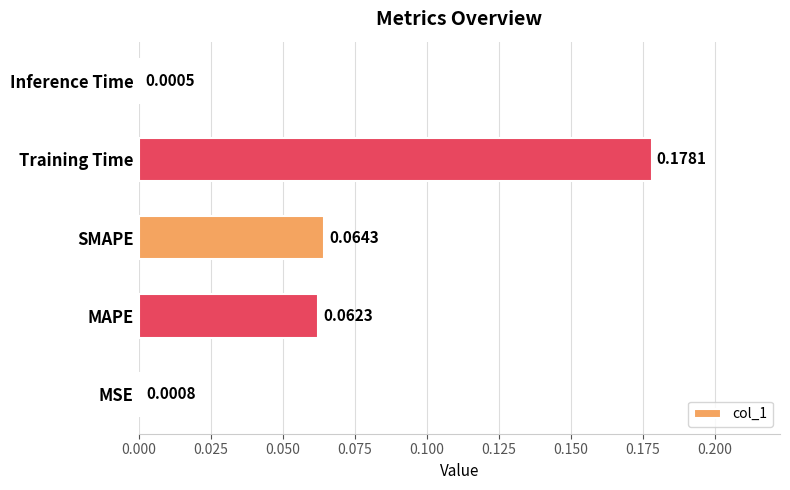

At which category does the chart reach its peak across all series?

Training Time